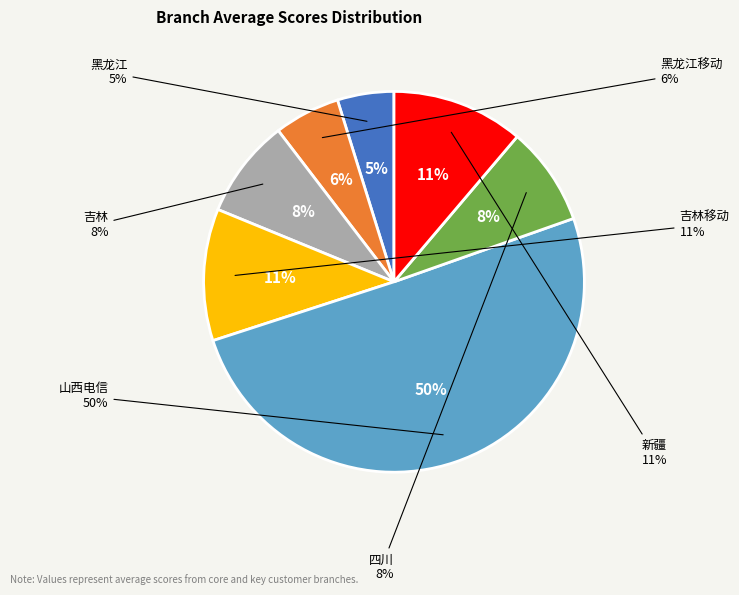

What percentage is the 新疆 slice, to the nearest percent?

11%